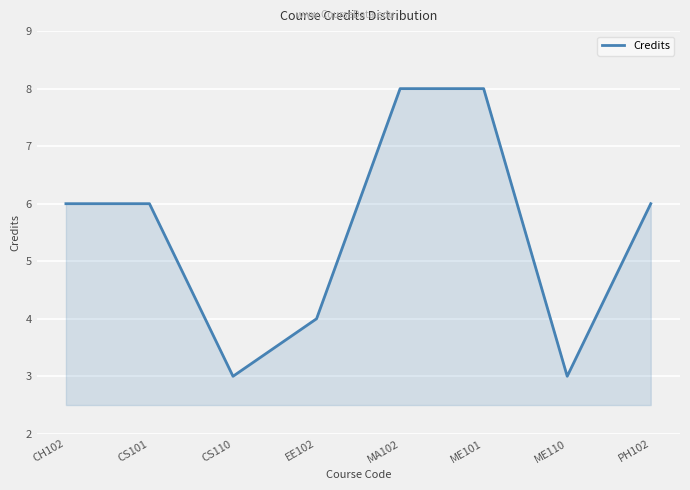

What is the change in value from MA102 to ME110?

-5